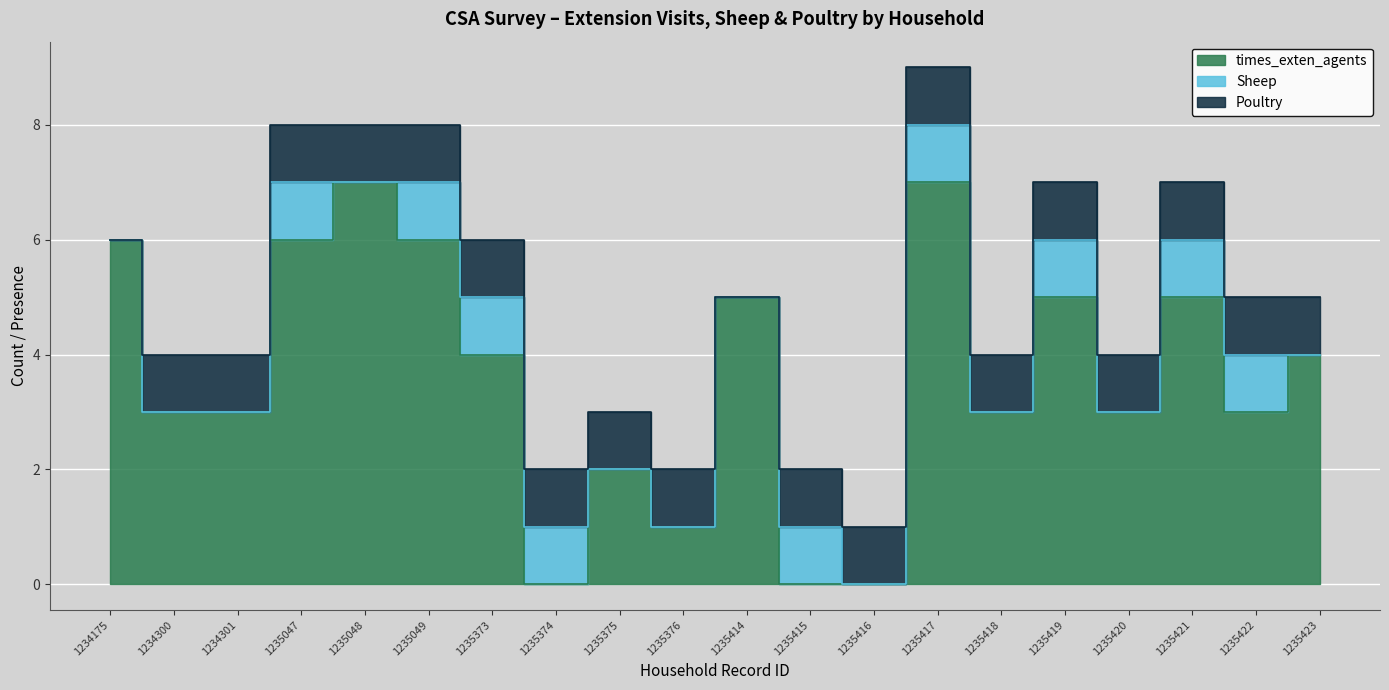

Which series has the largest total across all categories?

times_exten_agents